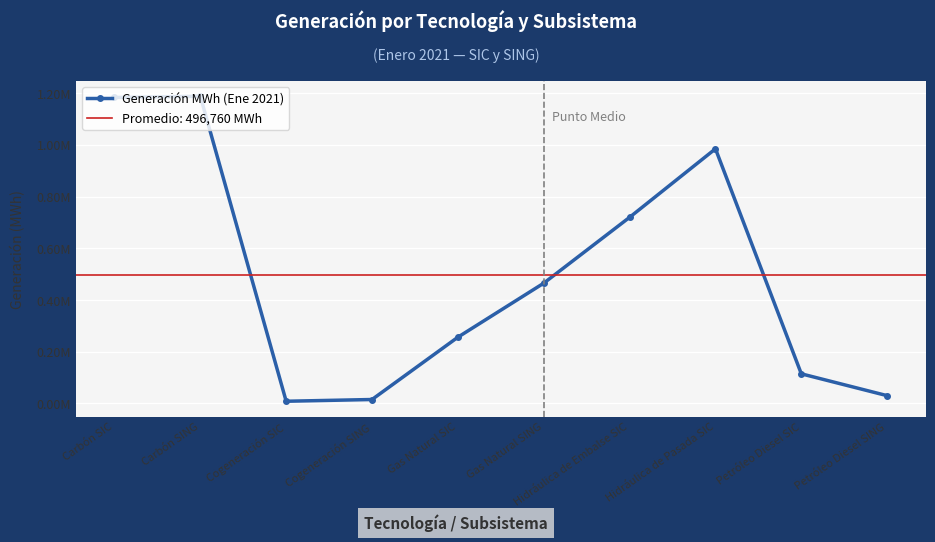

How many data points are above 465350?

5